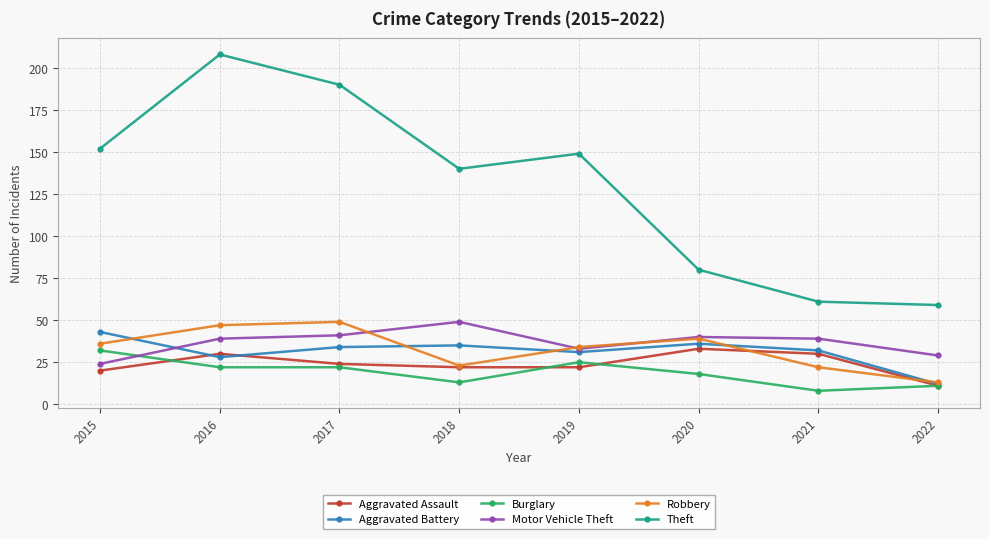

Is this an area chart (filled region under the line)?

No